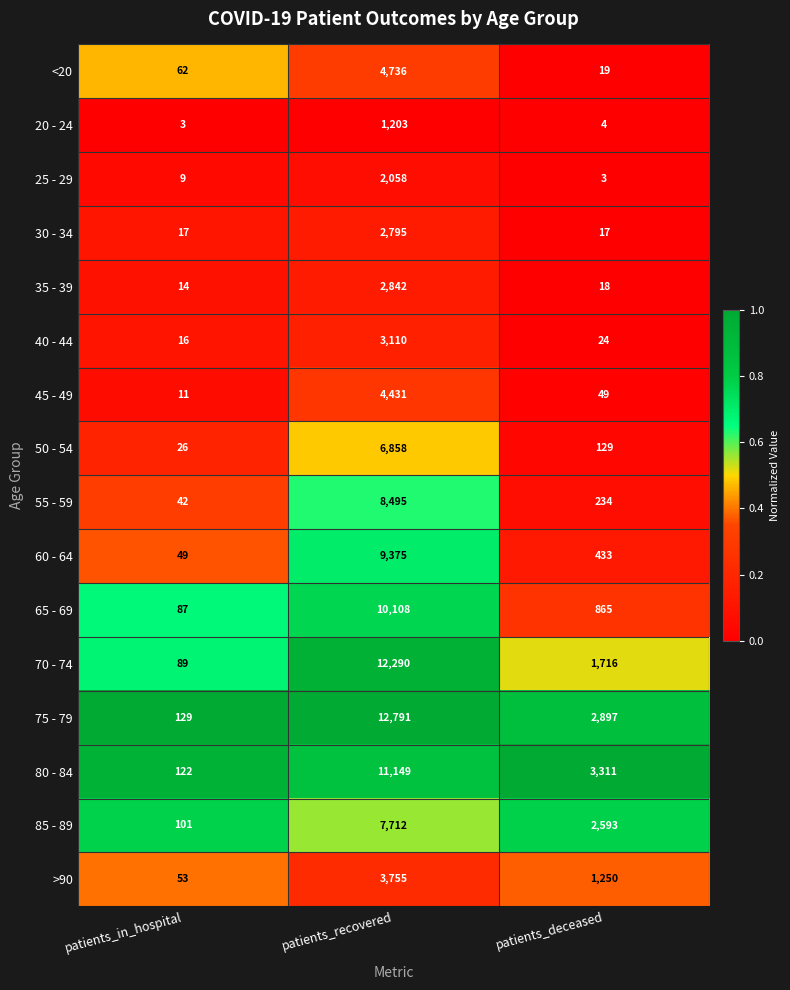

Which series has the widest spread of values?

75 - 79